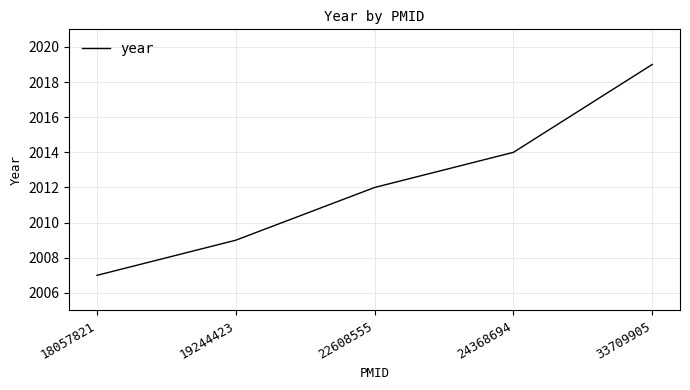

What is the ratio of the value at 22608555 to the value at 19244423?

1.0